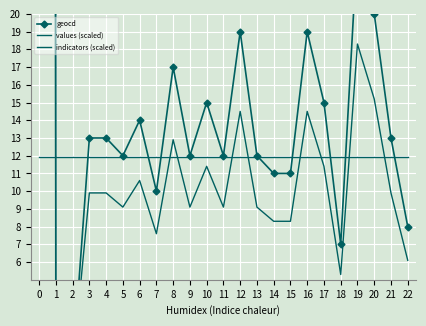

How many values in the values (scaled) series exceed 9?

16